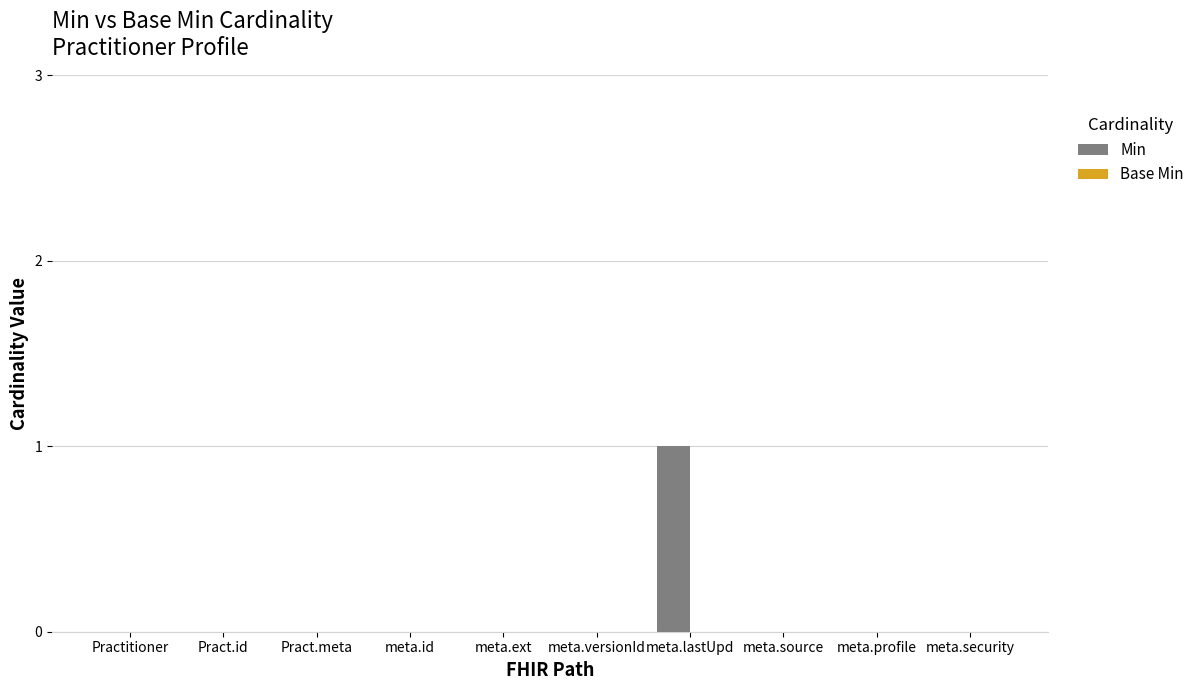

At which category does the chart reach its peak across all series?

meta.lastUpd